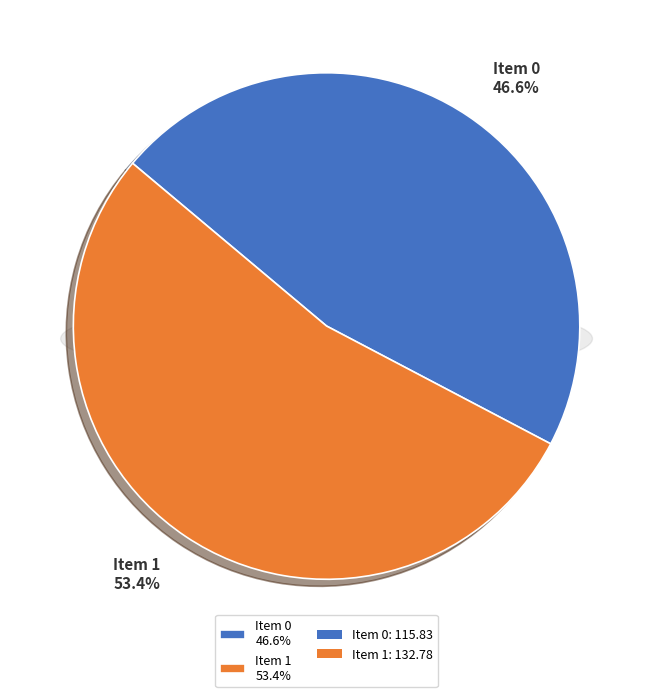

What is the largest slice in the pie chart?

1